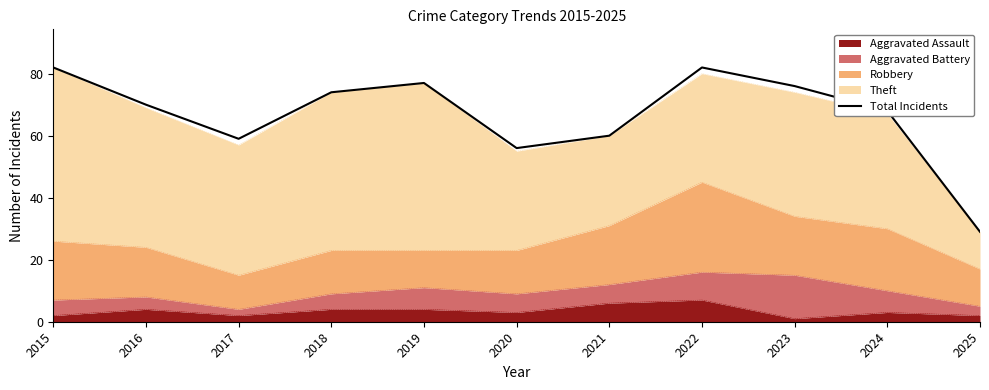

Which has a higher value, 2016 or 2024?

2016